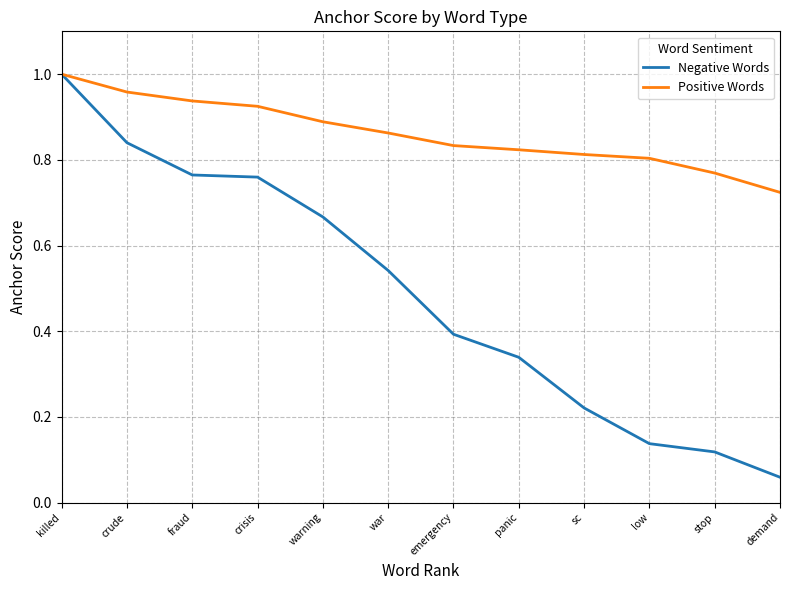

Rank the series at war from highest to lowest value.

Positive Words, Negative Words